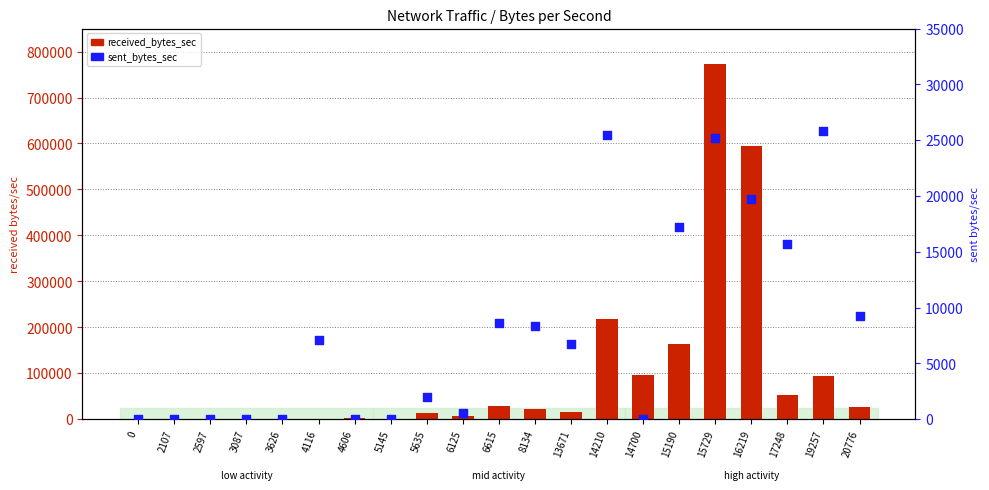

Which series has the largest Y range (max minus min)?

received_bytes_sec